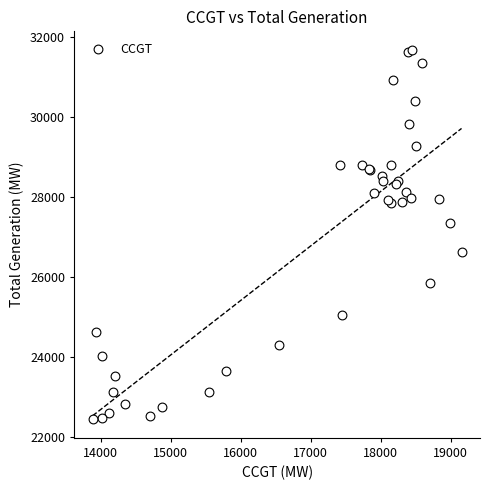

What Y value in the scatter plot is closest to 27061?

27347.5